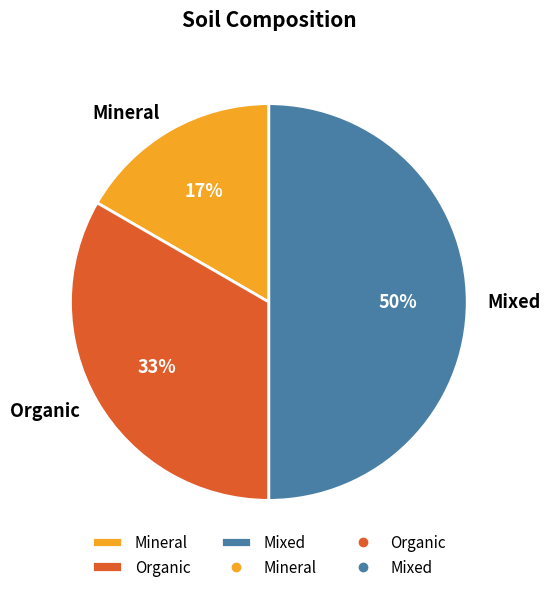

Approximately how many times larger is the value at Mixed compared to Organic?

1.5